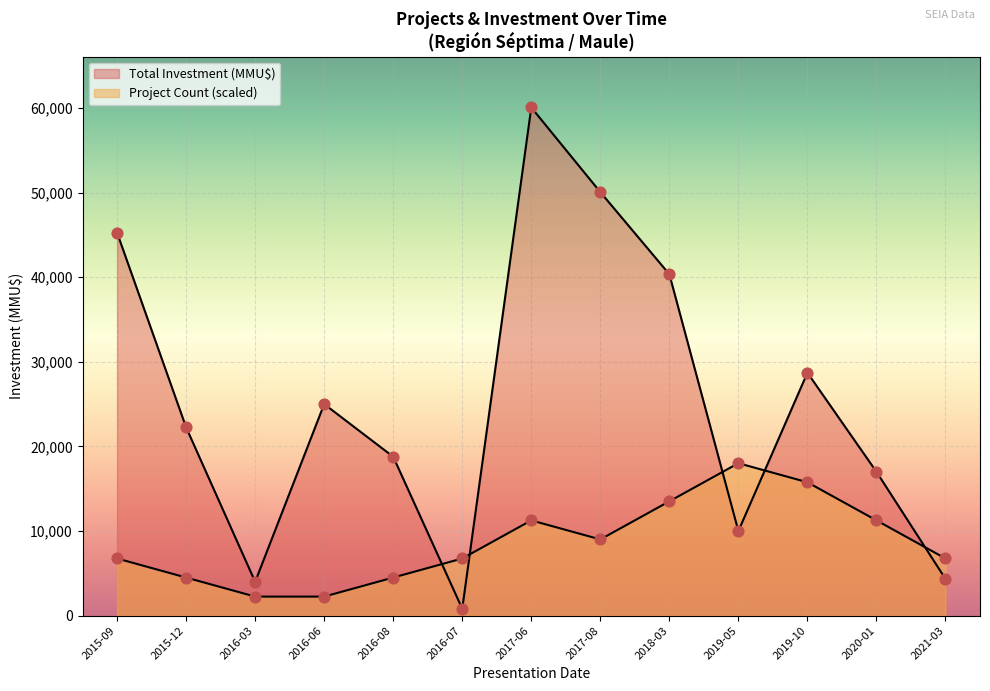

Which series has the largest Y range (max minus min)?

Total Investment (MMU$)